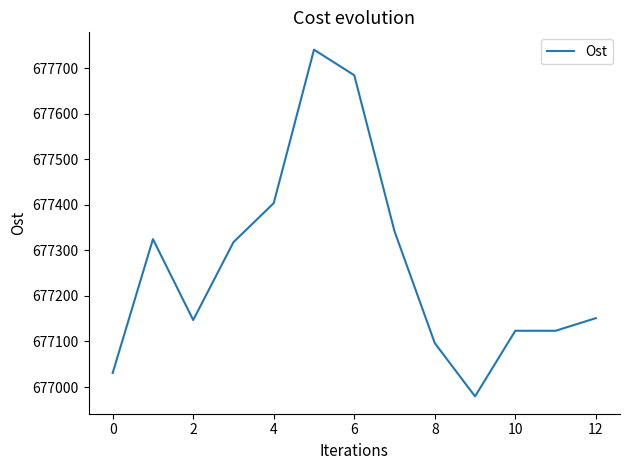

What is the maximum value shown in the chart?

677741.0